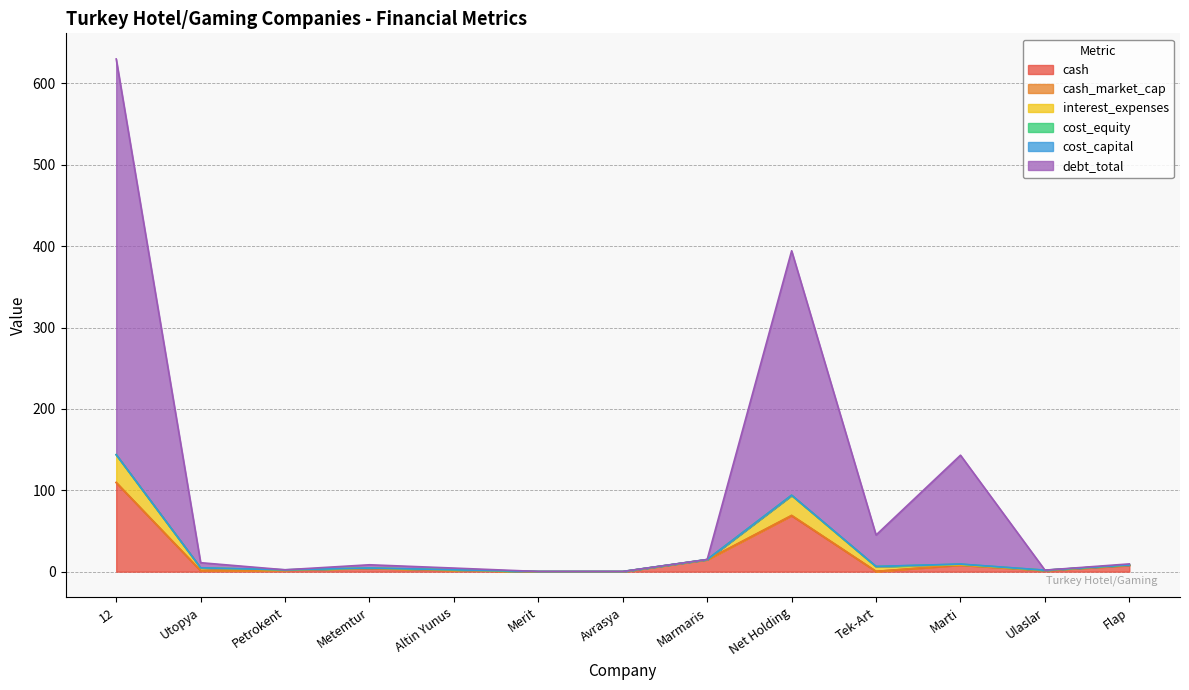

What is the maximum value for cash?

109.5